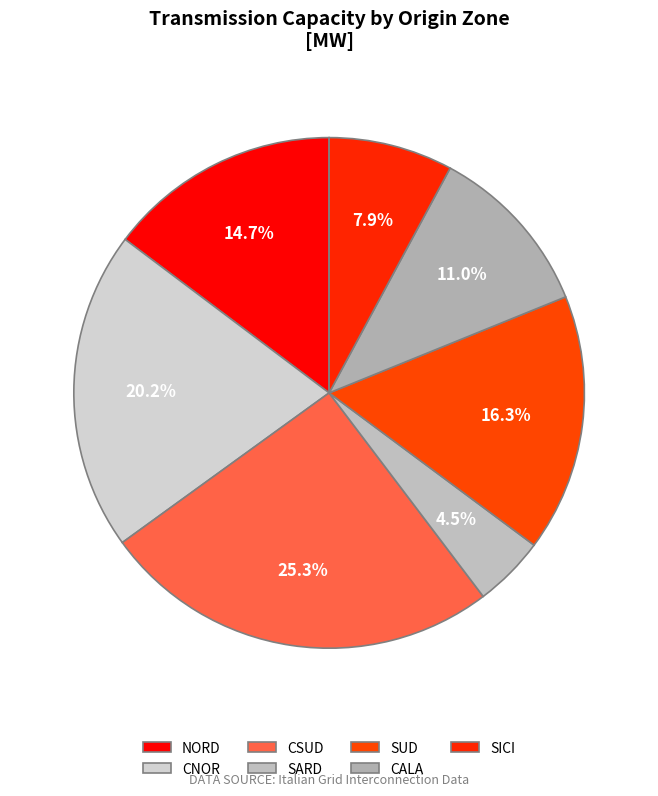

How many segments does this pie chart have?

7